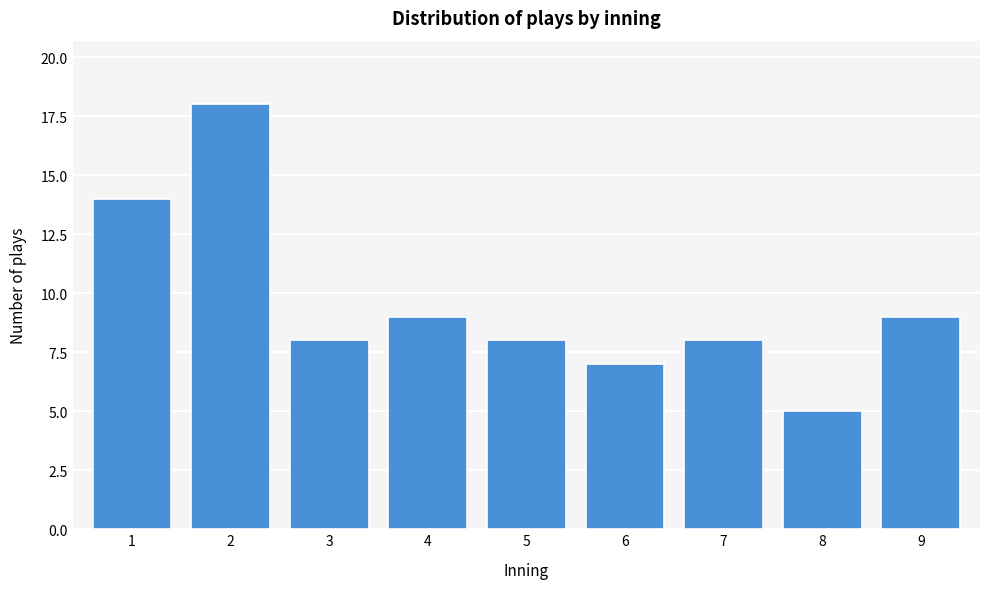

Reading left to right, extract all data points from this chart.

14	18	8	9	8	7	8	5	9